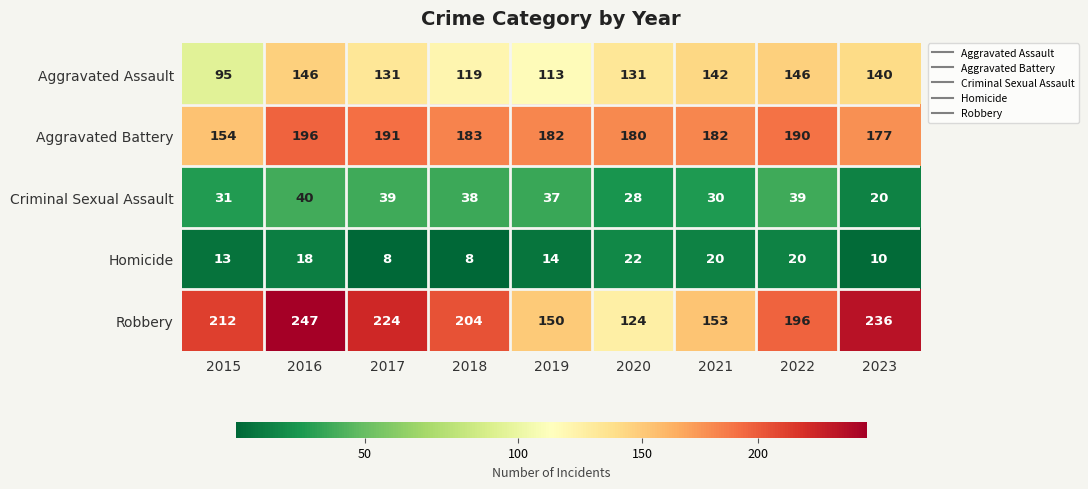

Which category has the highest value across all series?

2016